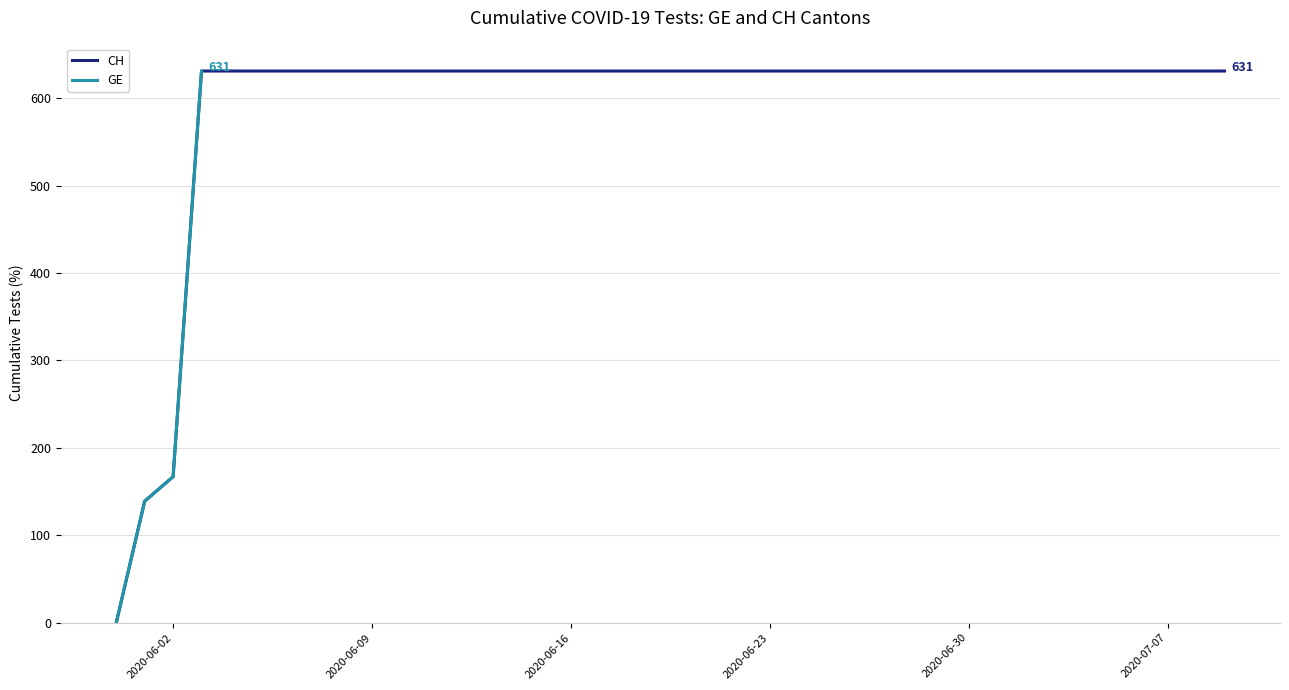

Where is CH nearest to the value 315?

2020-06-02